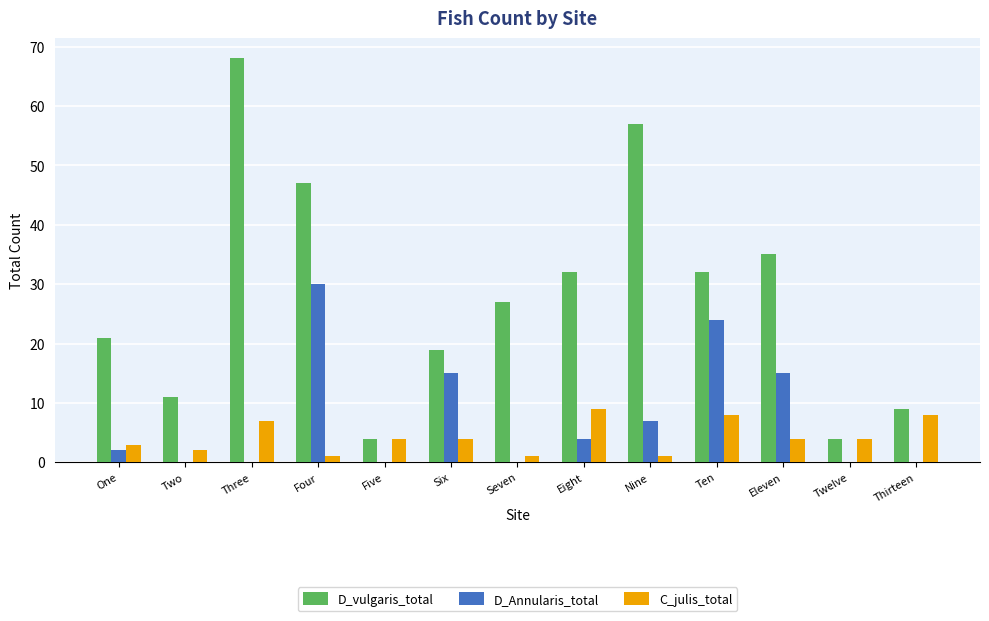

Is the value of D_vulgaris_total at Seven greater than the value of D_Annularis_total at Nine?

Yes